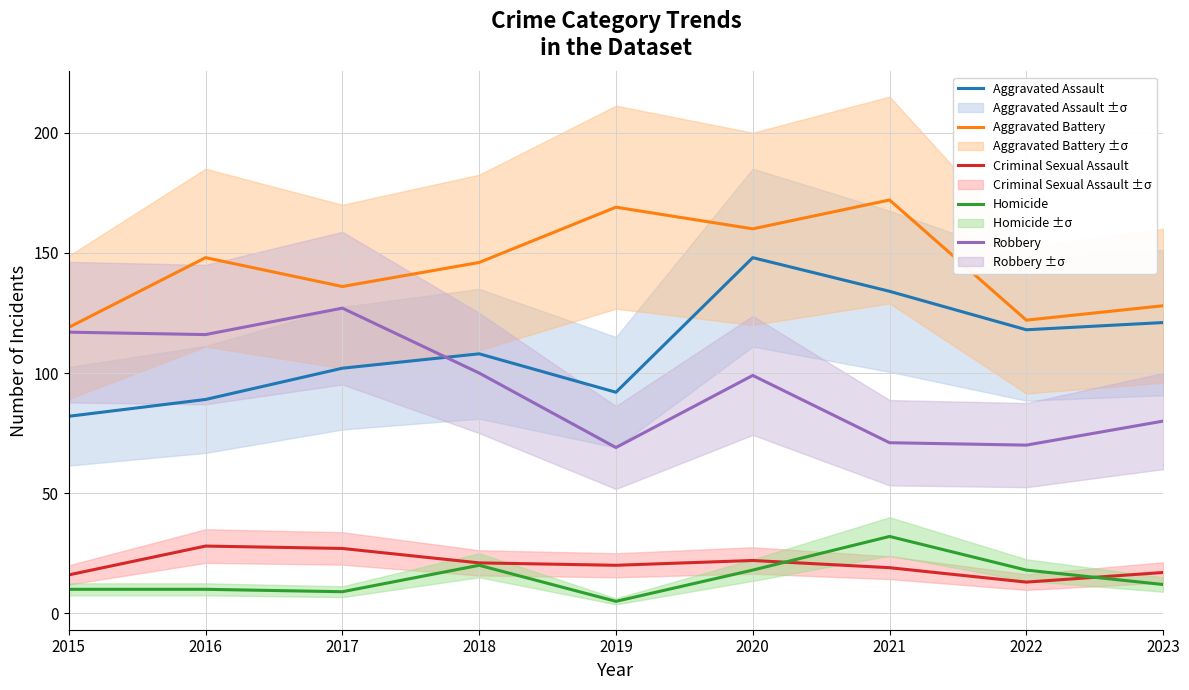

Which category has the lowest value in the Homicide series?

2019